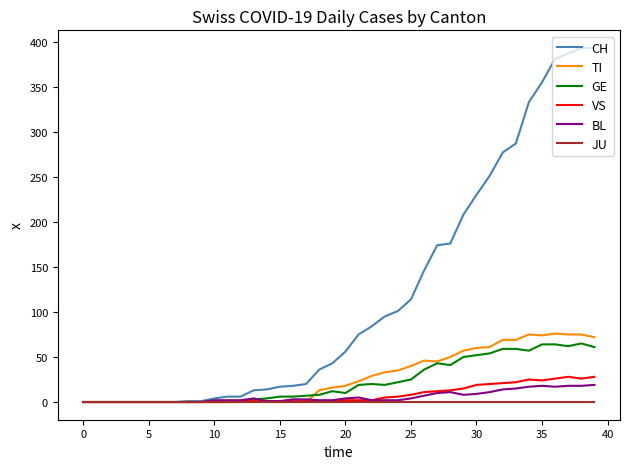

True or false: TI has more than 0 interior local peaks.

True